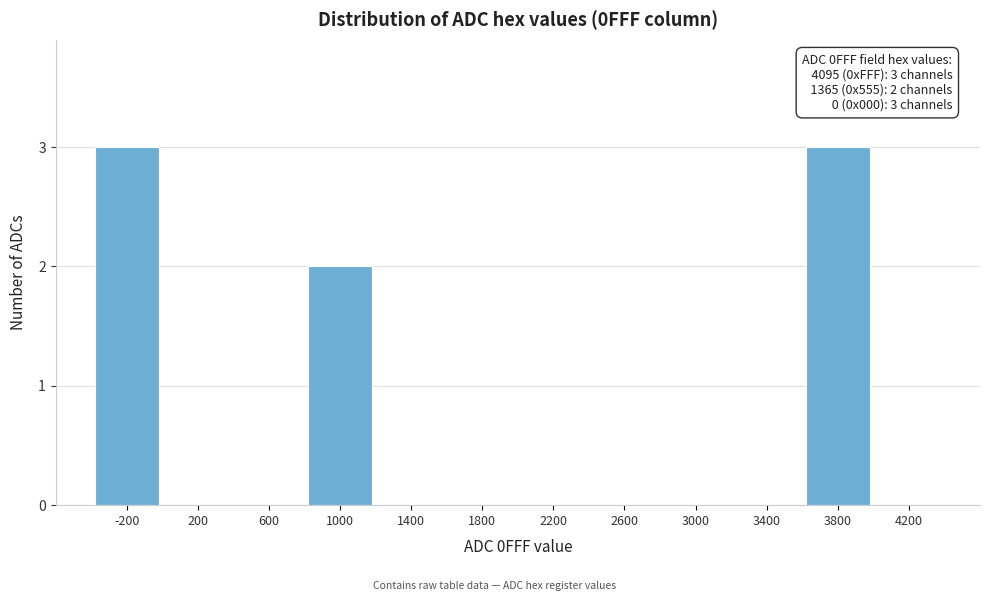

Reading left to right, what are all the values shown in this chart?

-200=3	200=0	600=0	1000=2	1400=0	1800=0	2200=0	2600=0	3000=0	3400=0	3800=3	4200=0